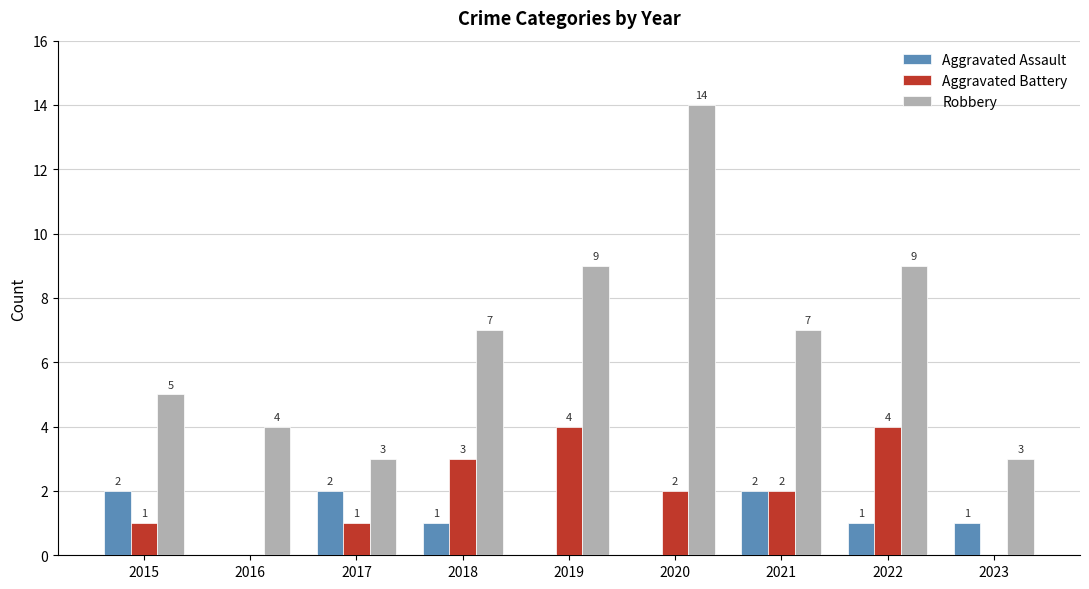

At which label does Robbery reach its peak?

2020